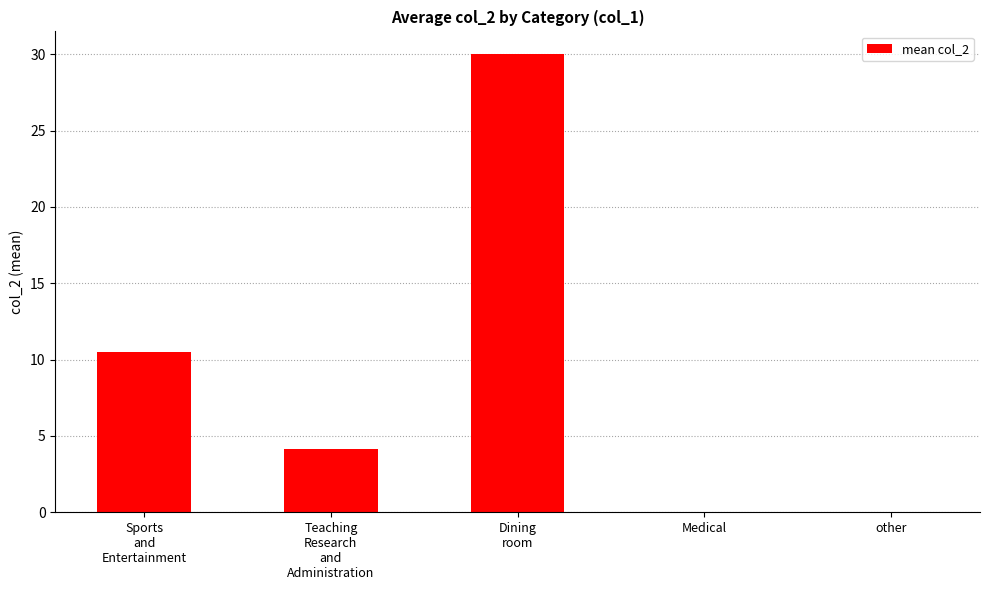

Is it true that the value at Teaching
Research
and
Administration is 4.1?

True